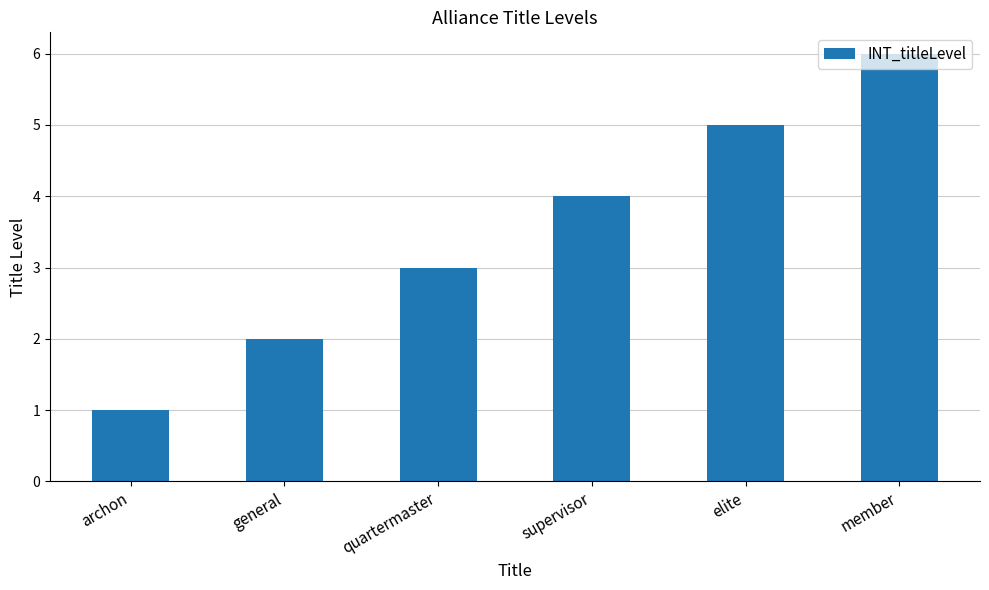

Are the bars grouped side by side (vs. stacked)?

No